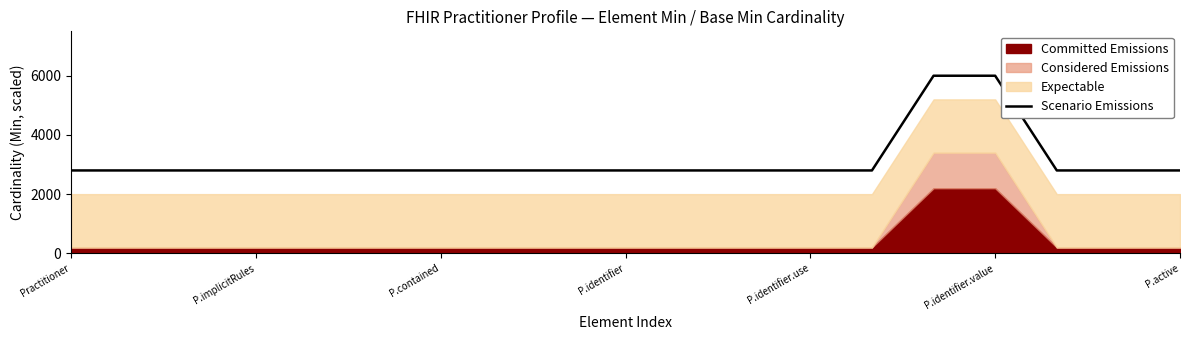

Is it true that Scenario Emissions equals 8861 at P.identifier.value?

False